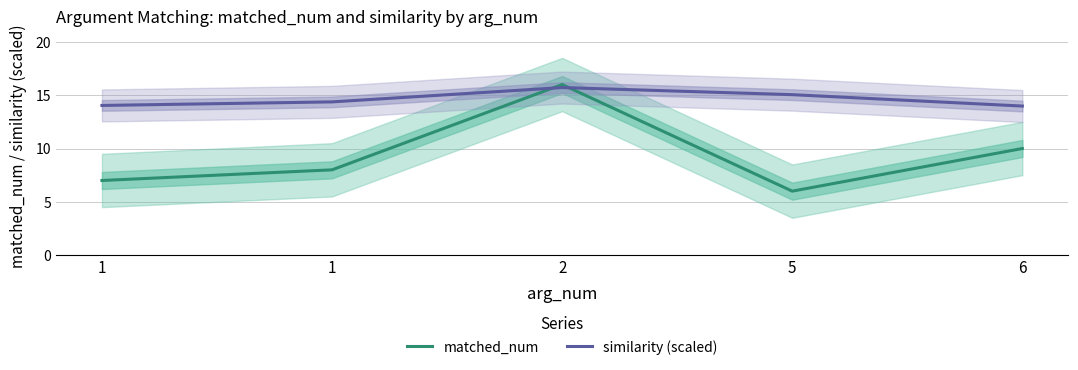

Between 5 and 6, which series saw the biggest shift?

matched_num